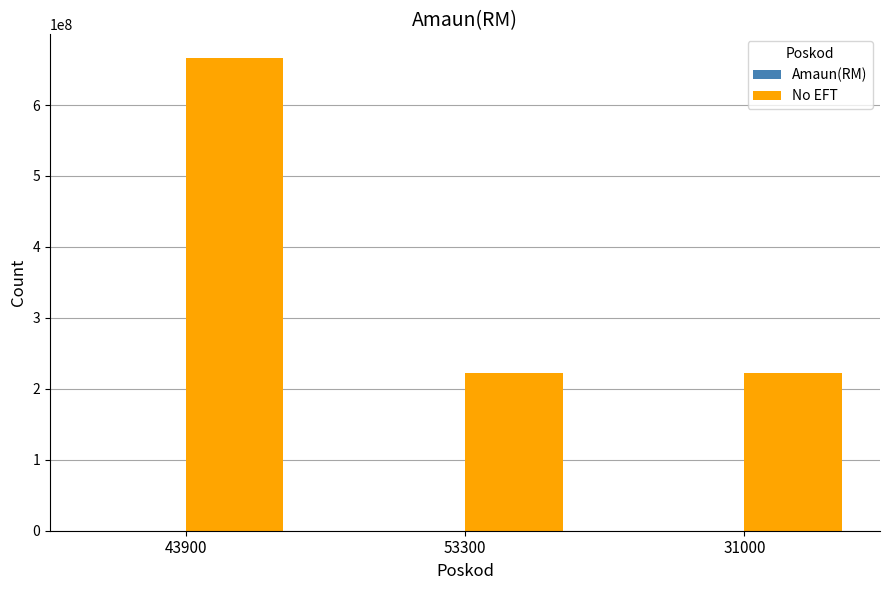

The value of No EFT at 43900 is 666336370. True or false?

True